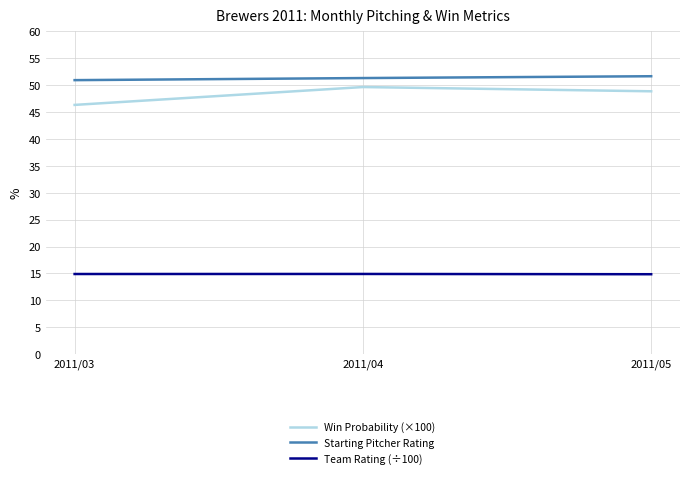

What is the difference between the Win Probability (×100) values at 2011/04 and 2011/03?

3.3